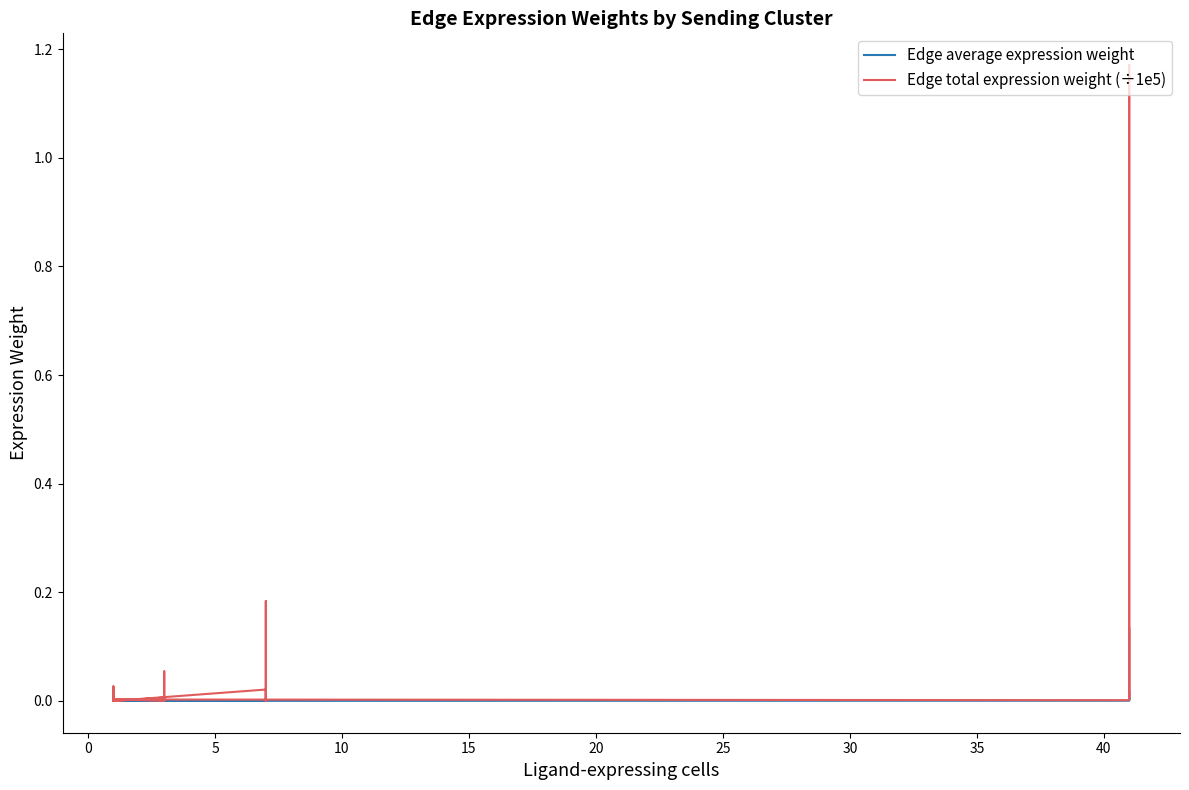

At how many categories does at least one series exceed 0?

35